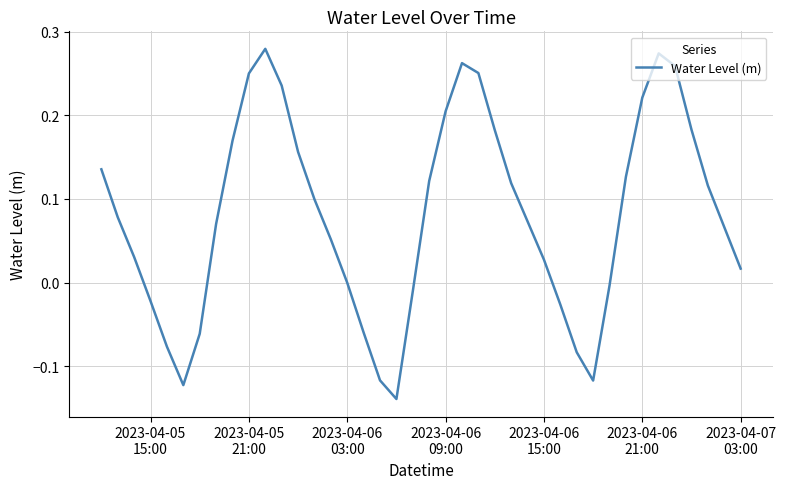

What is the difference between the maximum and minimum values?

0.4